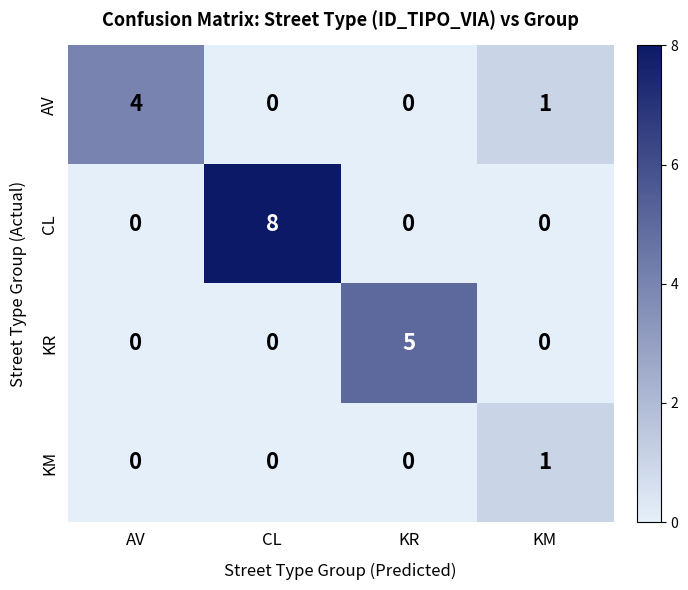

How many values in KR are above zero?

1